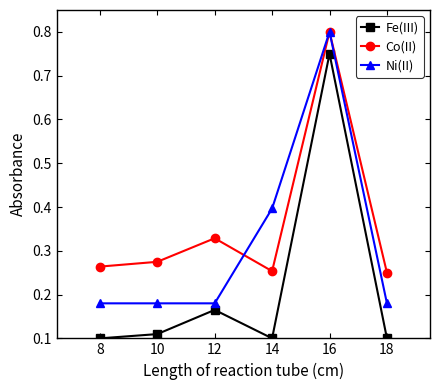

Which series has the largest total across all categories?

Co(II)